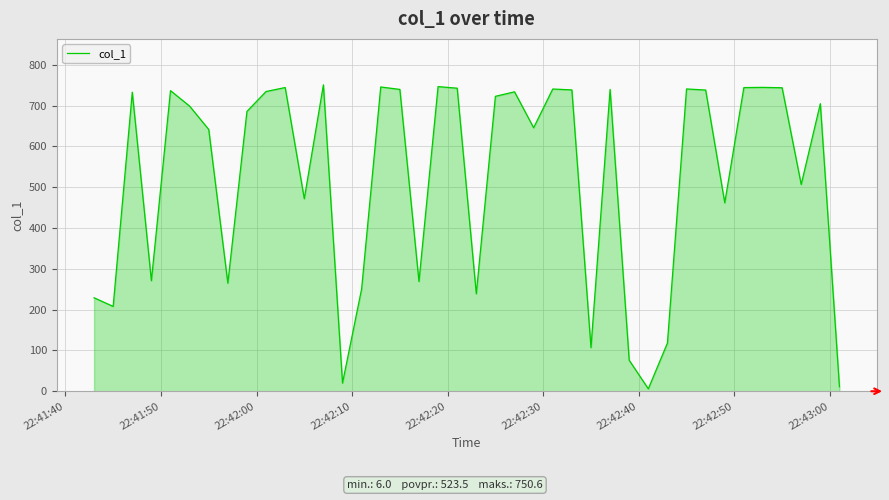

What is the maximum value shown in the chart?

750.6